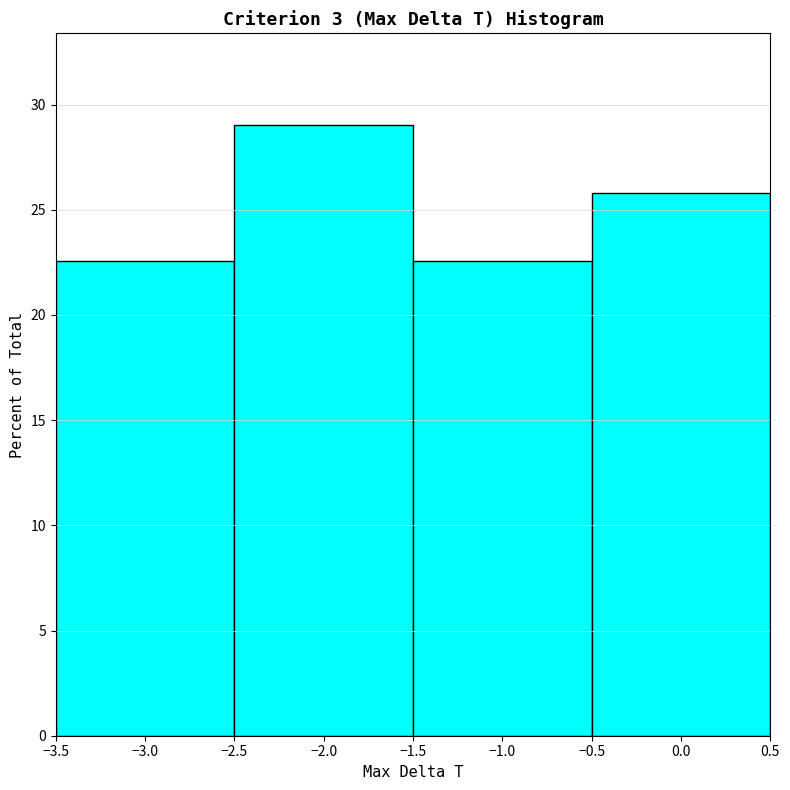

How tall is the bar that spans -1.5 to -0.5 on the x-axis? The values are not printed on the chart, so give them approximately, as read against the axis.

22.5